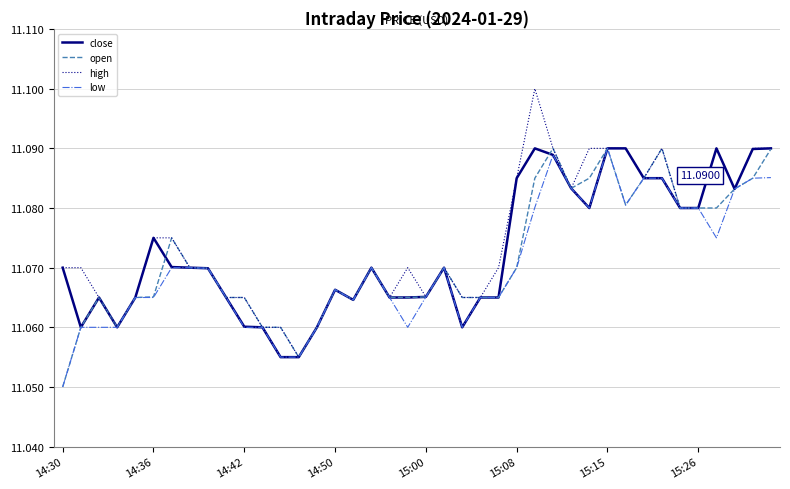

Rank the series by their average value, from highest to lowest.

high, close, open, low